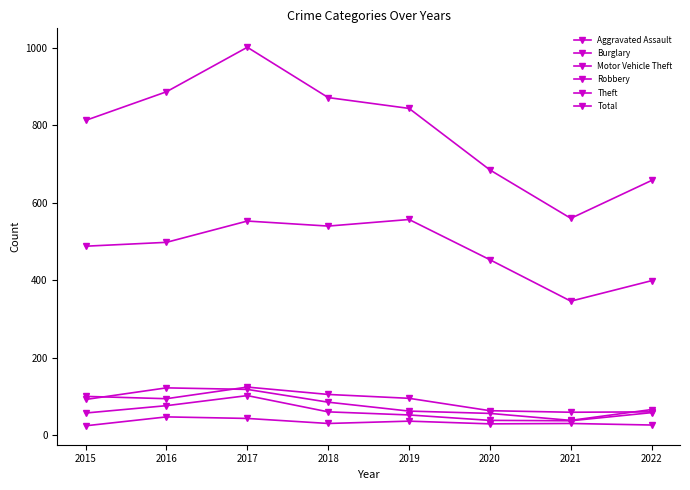

What is the sum of all Aggravated Assault values?

265